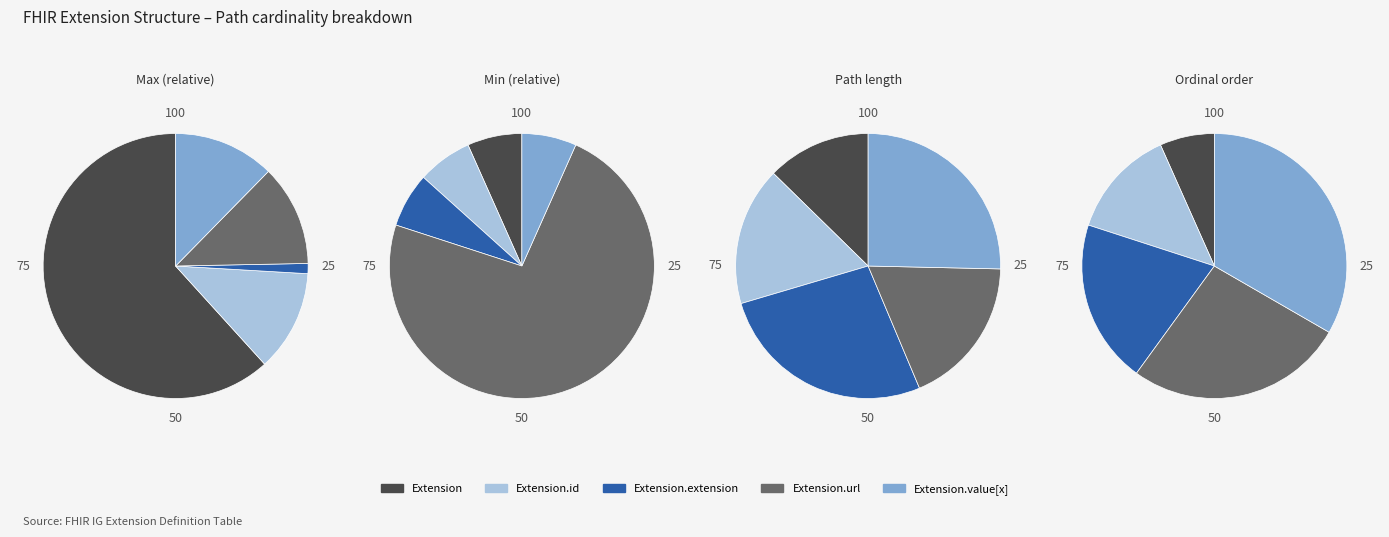

Count the number of slices in the pie.

5